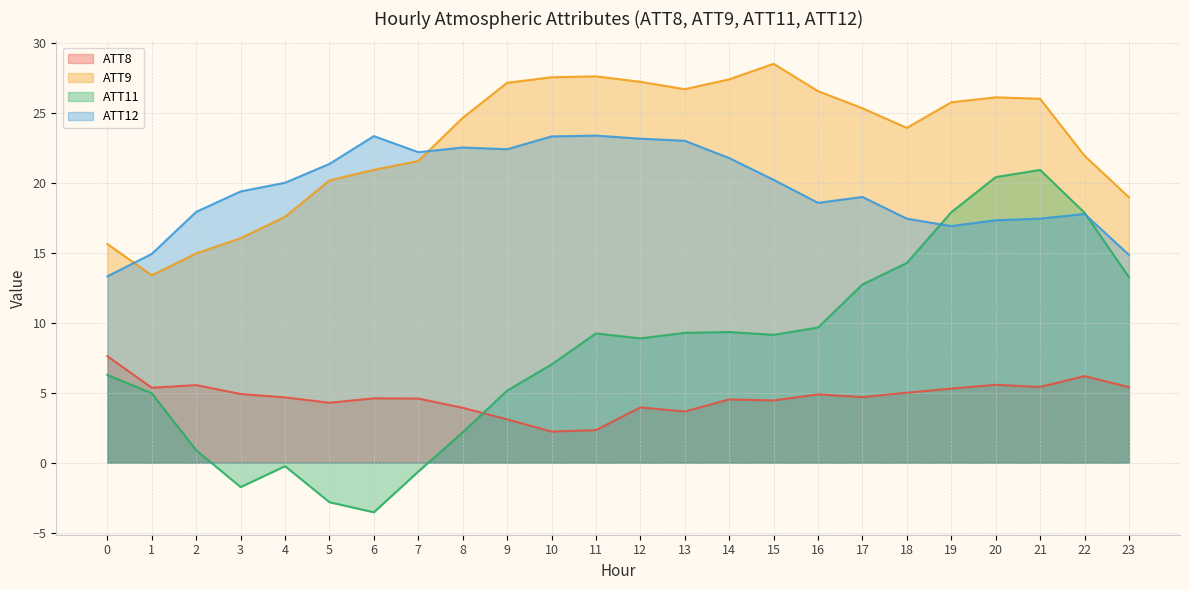

What are all the series names shown in the legend?

ATT8, ATT9, ATT11, ATT12